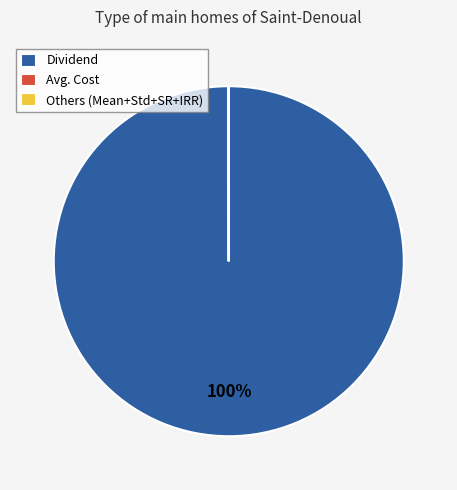

The Dividend slice represents 100% of the pie. True or false?

True